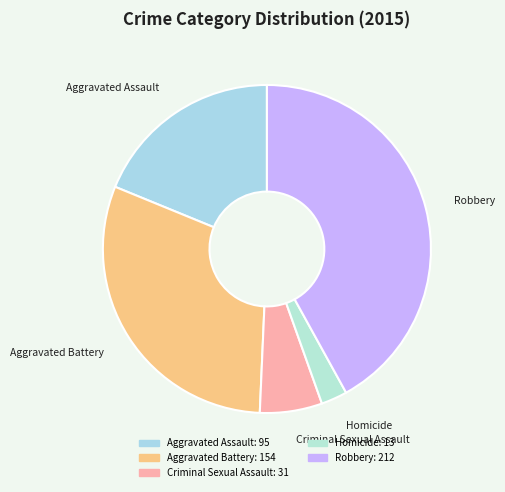

Is it true that Aggravated Battery is 37% of the pie?

False